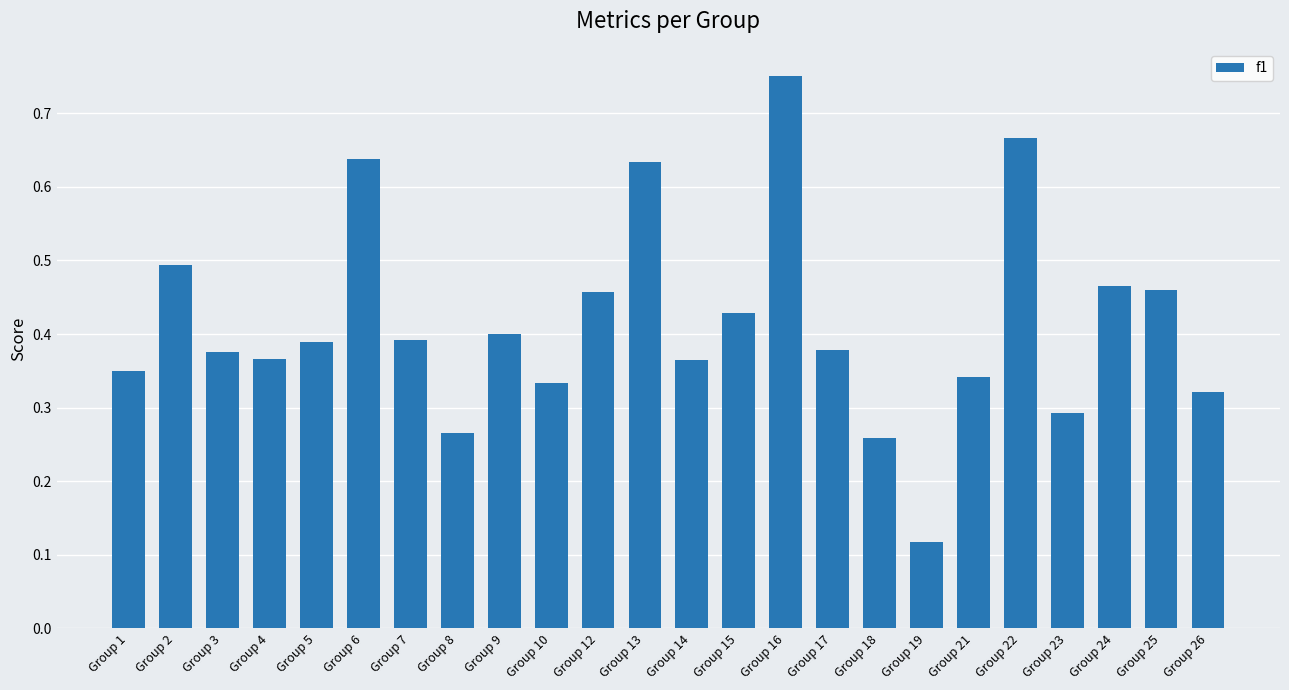

What is the sum of all values?

9.9